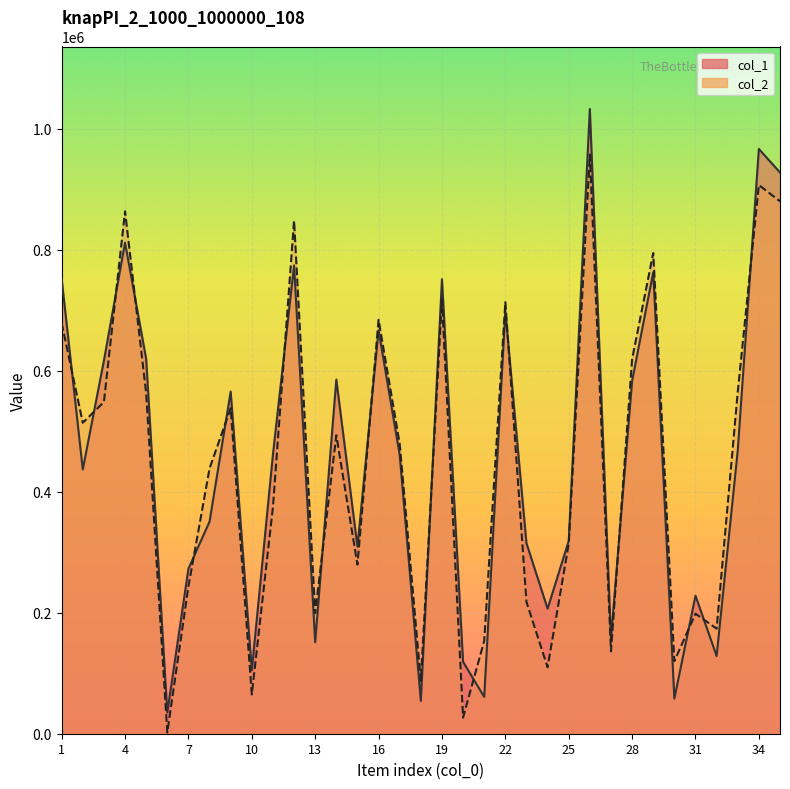

What is the value of the col_1 point at the 12th from the left?

774021